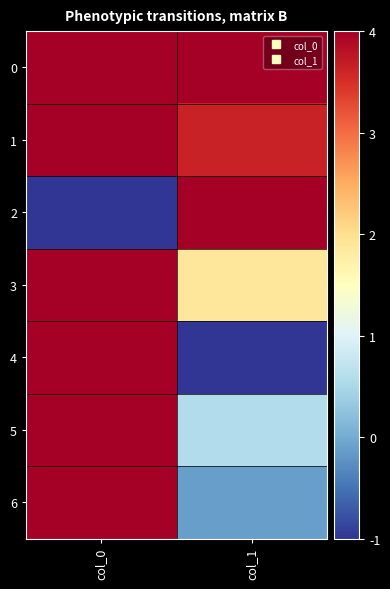

At which category is the sum across all series the highest?

col_0